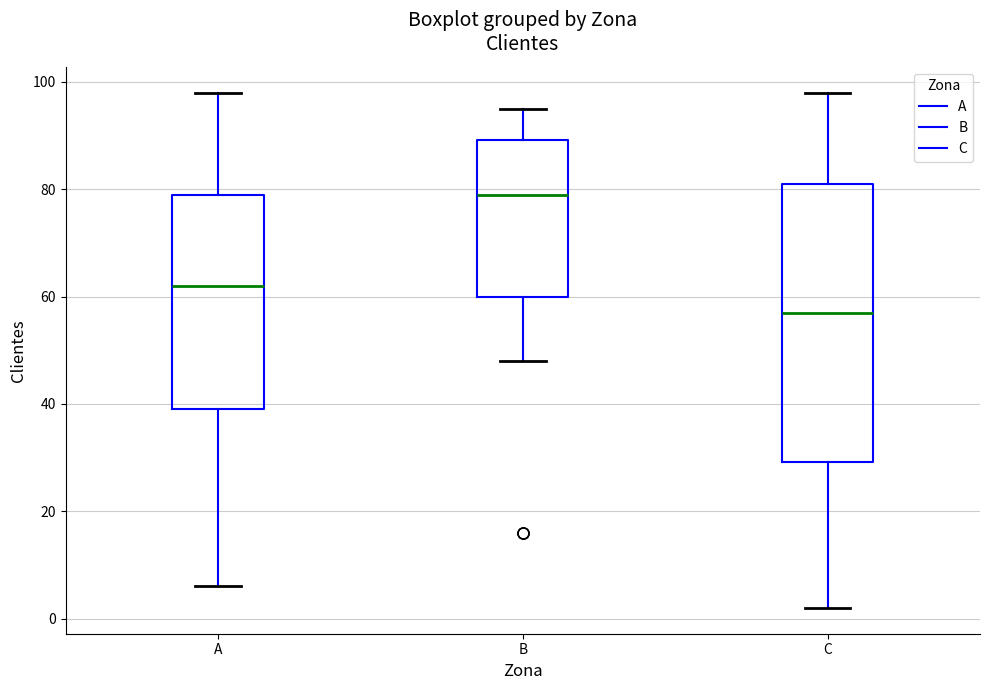

Reading left to right, read every box against the y-axis: the position of its median line, the range the box covers, and the ends of its whiskers. The values are not printed on the chart, so give them approximately, as read against the axis.

A: median 62, box 40 to 80, whiskers 6 to 98
B: median 80, box 60 to 90, whiskers 48 to 96
C: median 58, box 30 to 82, whiskers 2 to 98